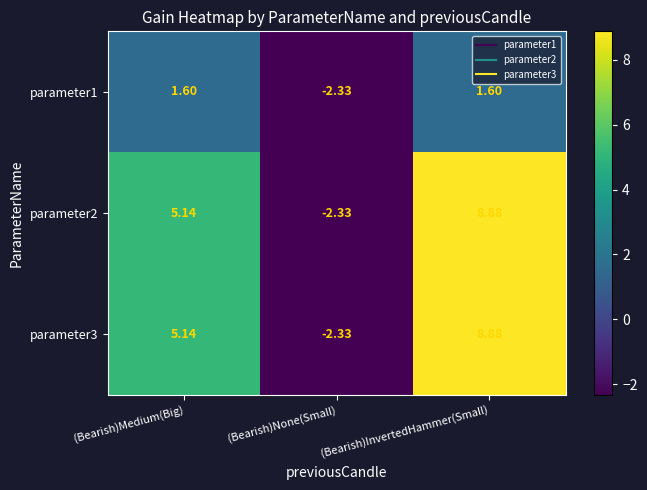

Which label corresponds to the largest value in the chart?

 (Bearish)InvertedHammer(Small)